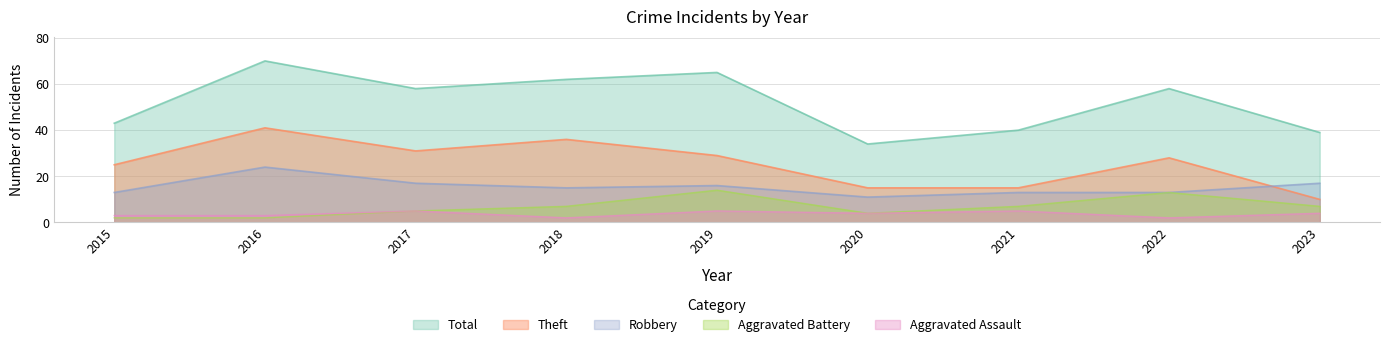

At which label does Aggravated Battery reach its minimum?

2015